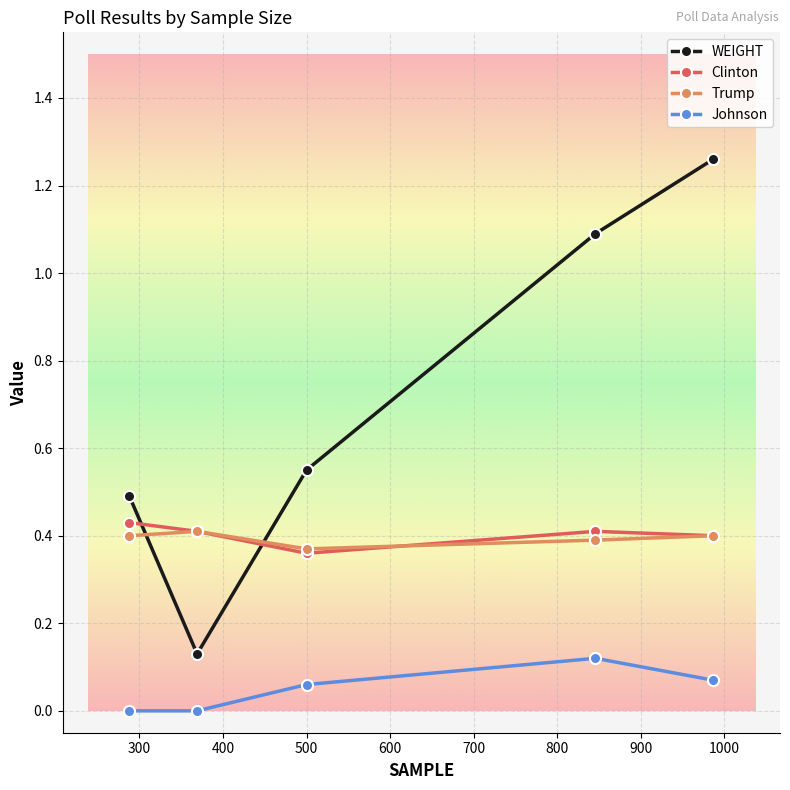

Which series has the largest total across all categories?

WEIGHT